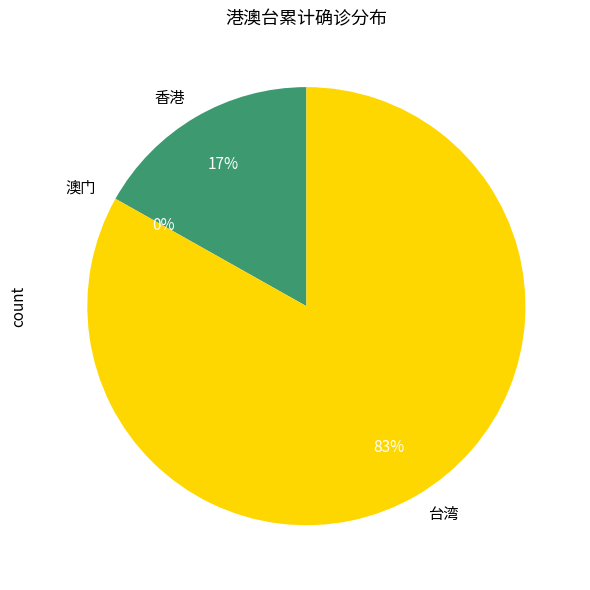

Approximately how many times larger is the value at 台湾 compared to 香港?

4.9